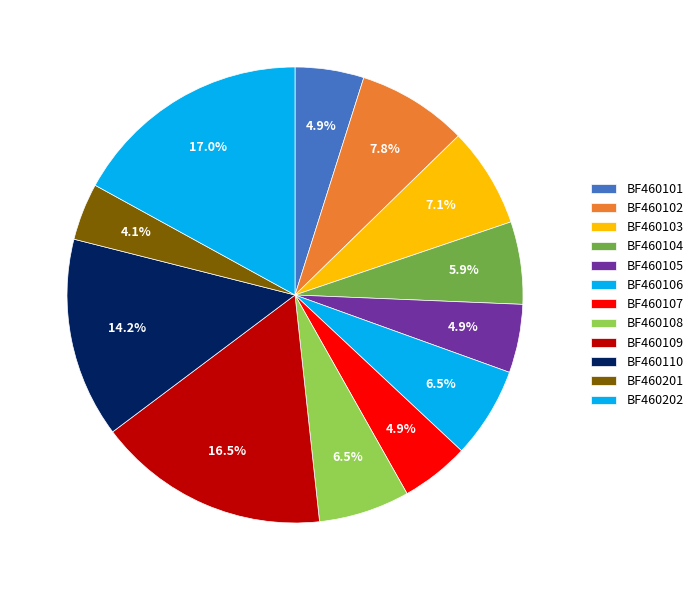

To the nearest percent, what is the combined percentage of BF460202 and BF460109?

33%